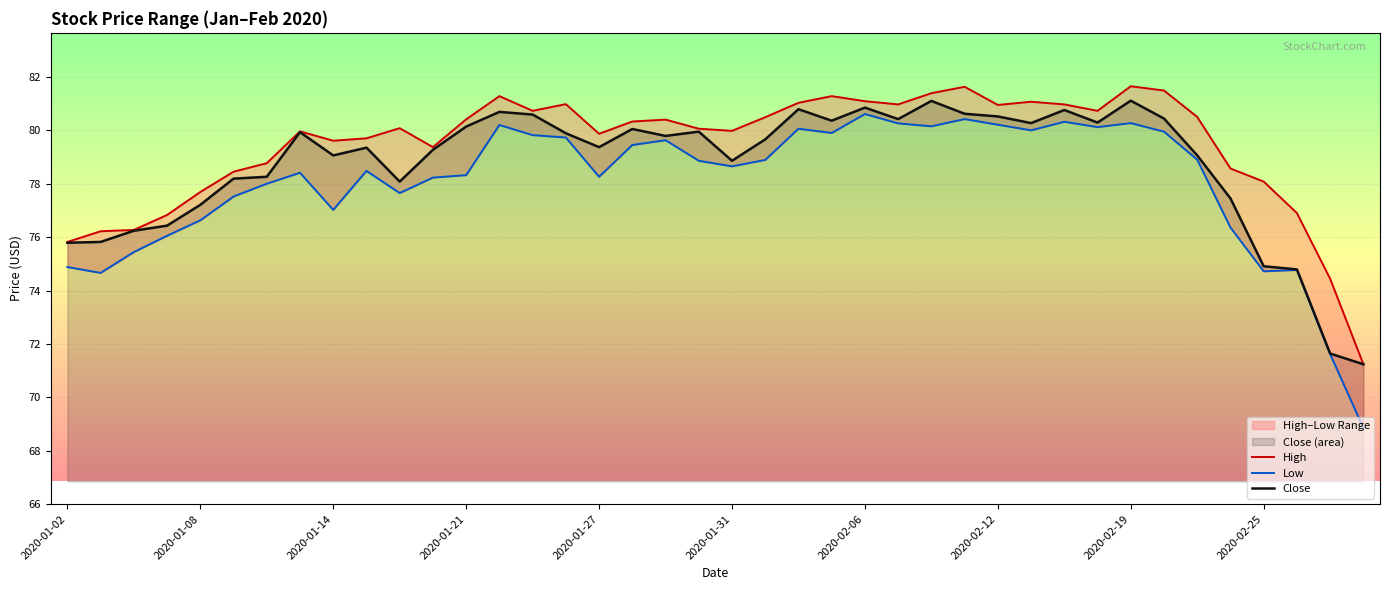

What is the lowest value of the Close series?

71.2